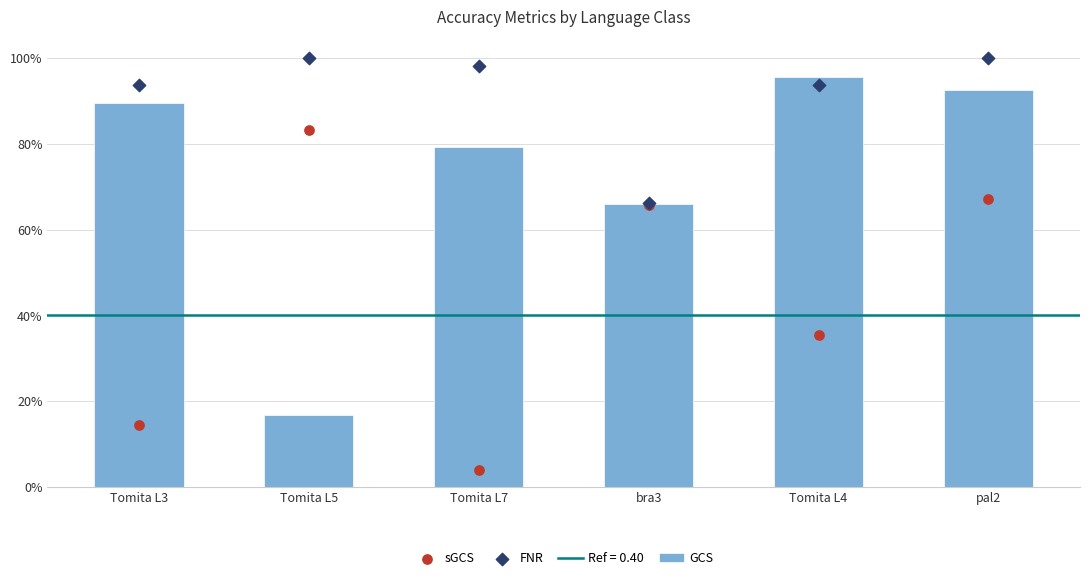

Which series has the largest total across all categories?

FNR